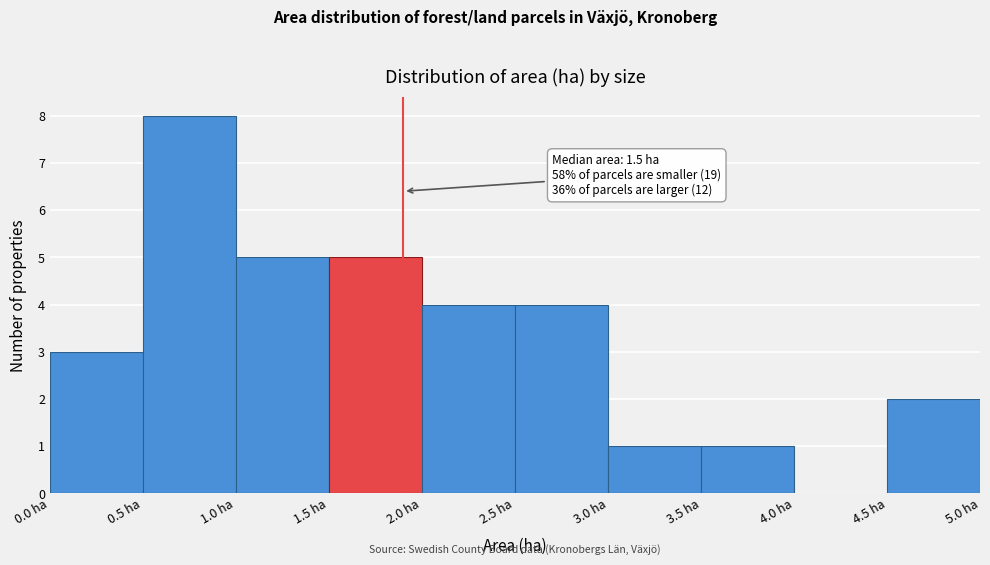

Over which range of the x-axis is the bar tallest?

0.5 to 1.0